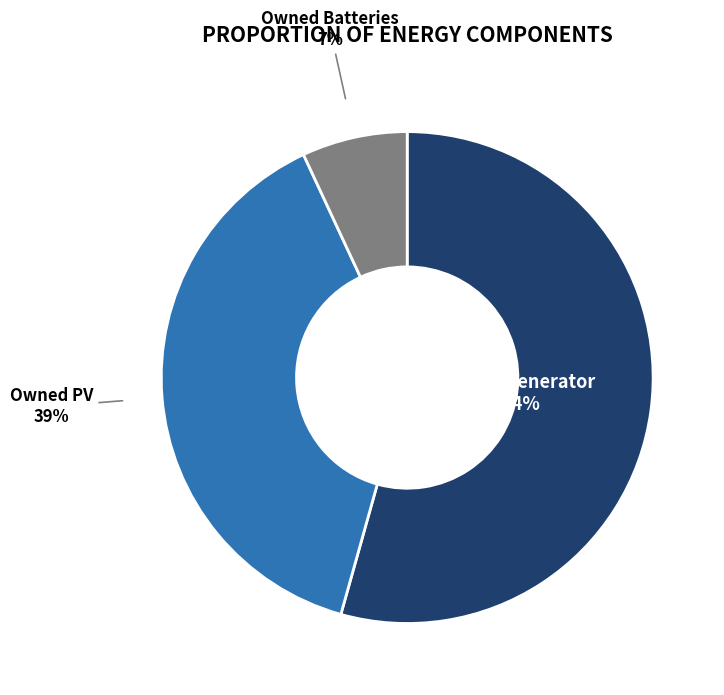

Is the sum of Diesel Generator and Owned Batteries greater than half?

Yes